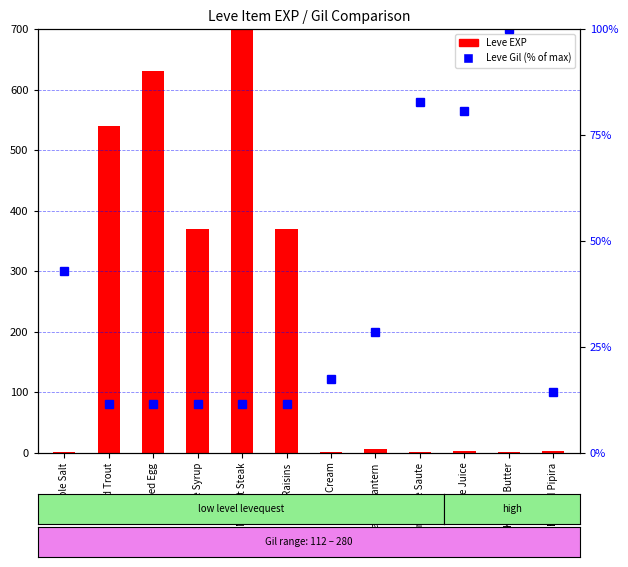

Reading right to left, extract all data points from this chart.

Leve EXP: 3.0	1.0	2.0	1.0	6.0	1.0	370.0	900.0	370.0	630.0	540.0	1.0
Leve Gil (% of max): 14.3	100.0	80.6	82.7	28.6	17.3	11.4	11.5	11.4	11.4	11.4	42.9